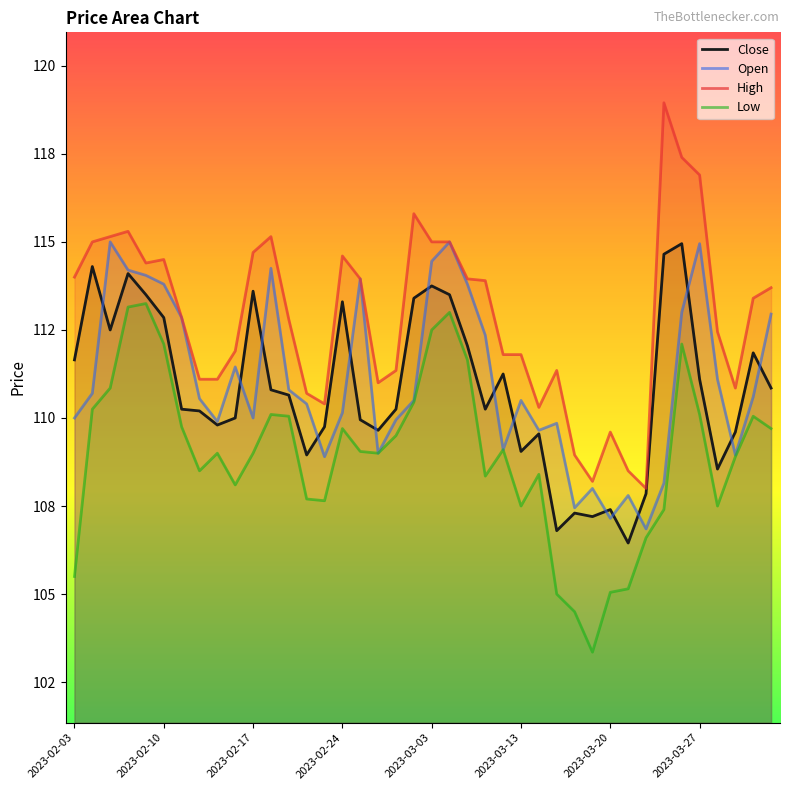

What is the minimum value shown in the chart?

103.3